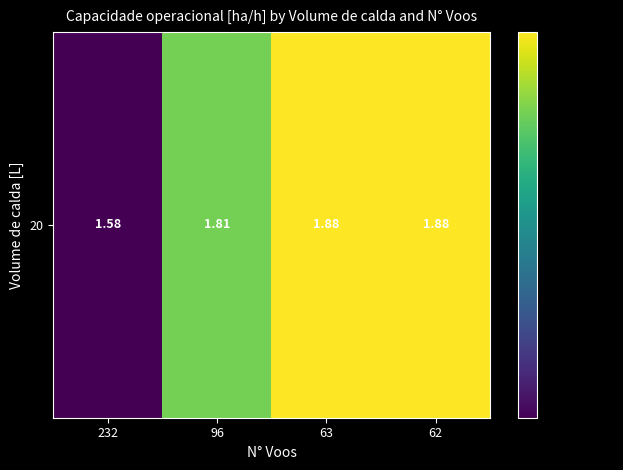

Reading left to right, what are all the values shown in this chart?

1.6	1.8	1.9	1.9